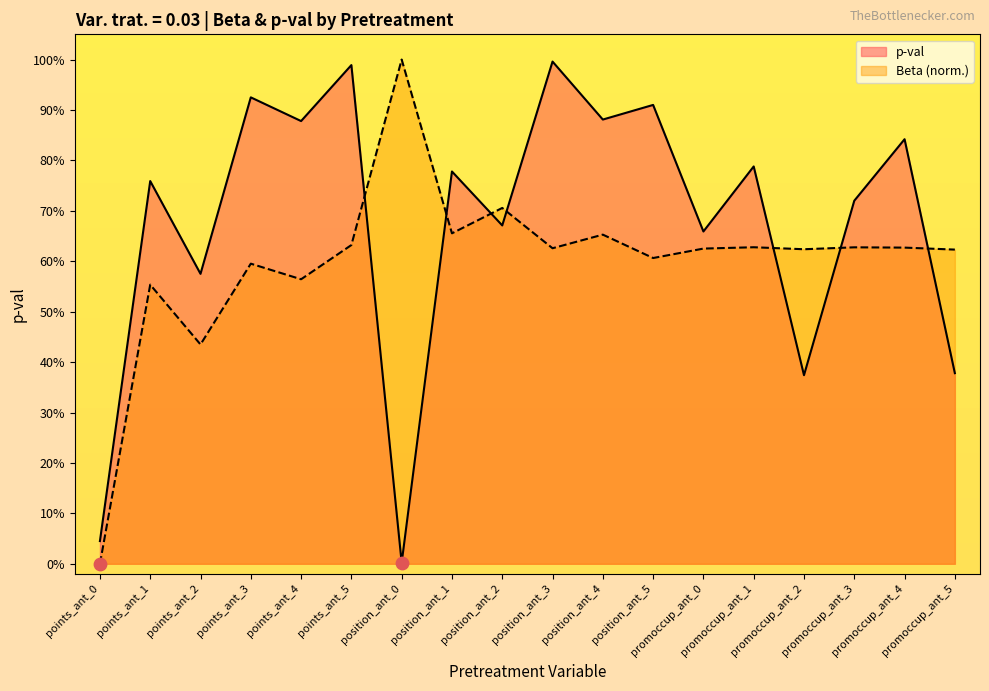

Which series has the largest Y range (max minus min)?

Beta